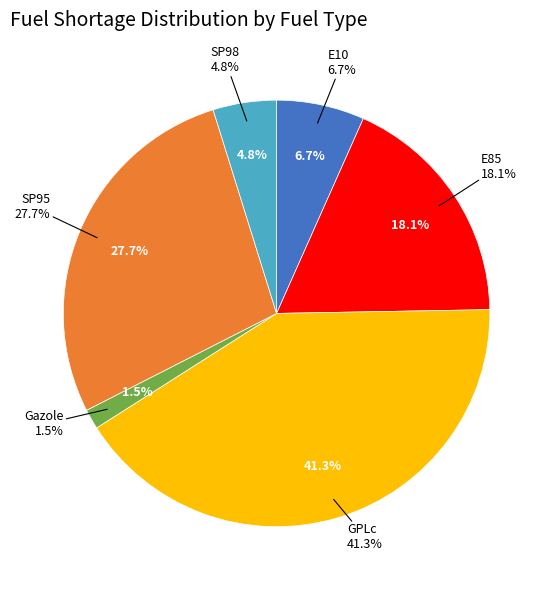

The au_moins_un_produit slice represents 9% of the pie. True or false?

False